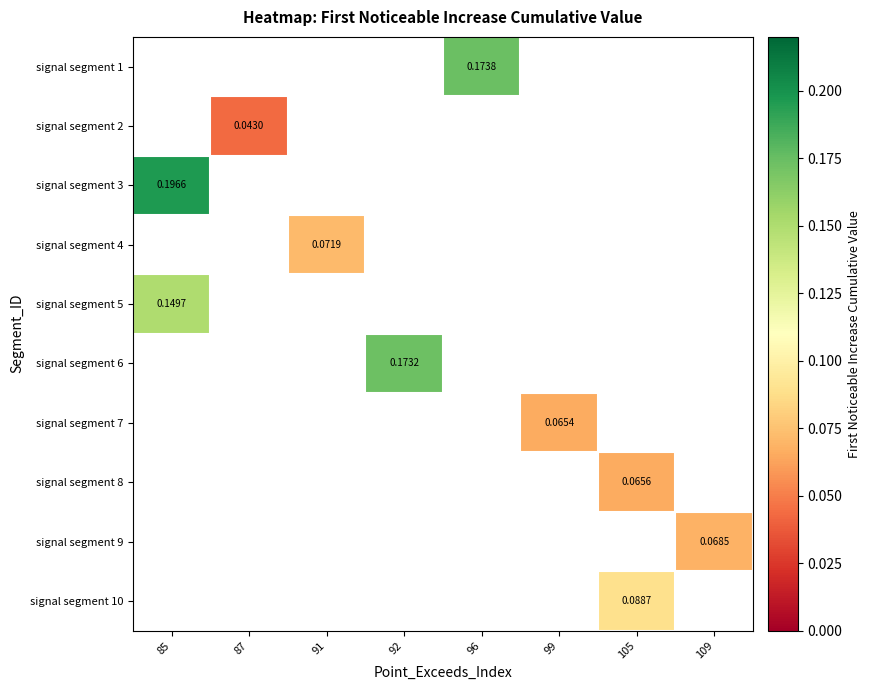

Which label corresponds to the largest value in the chart?

85